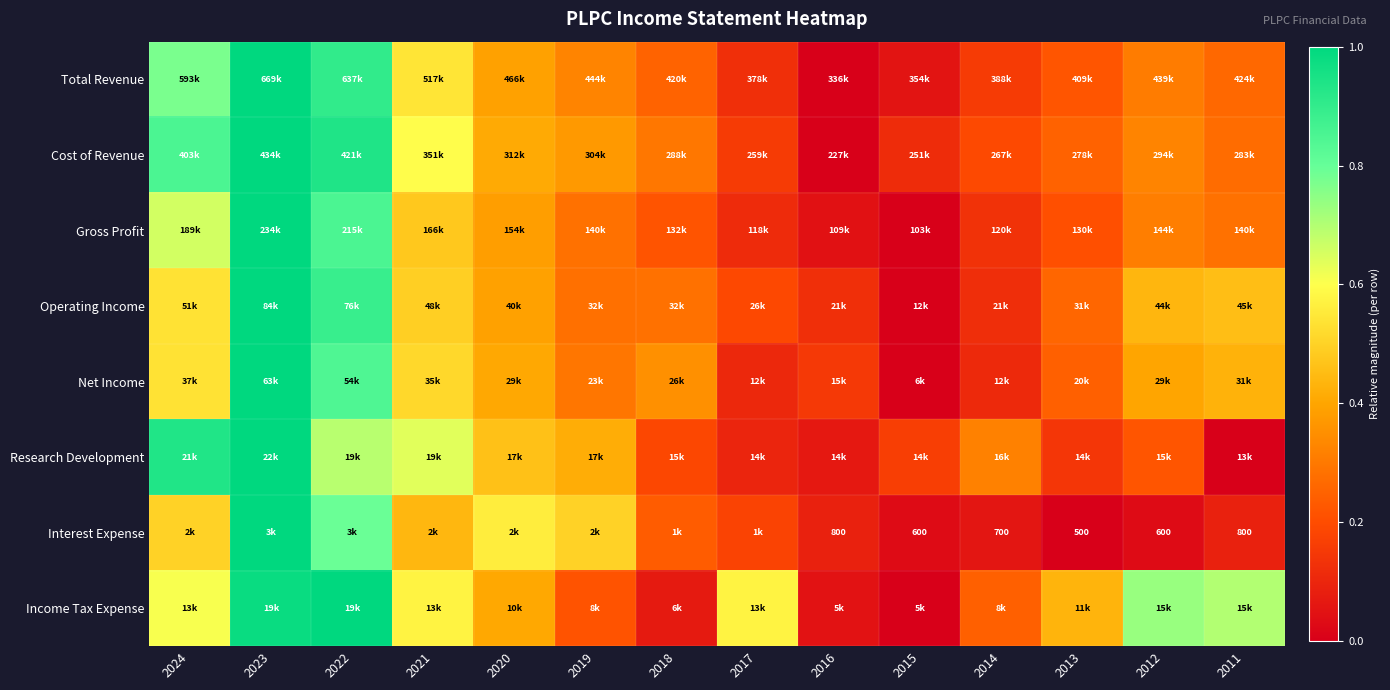

Count the number of data series in this chart.

8